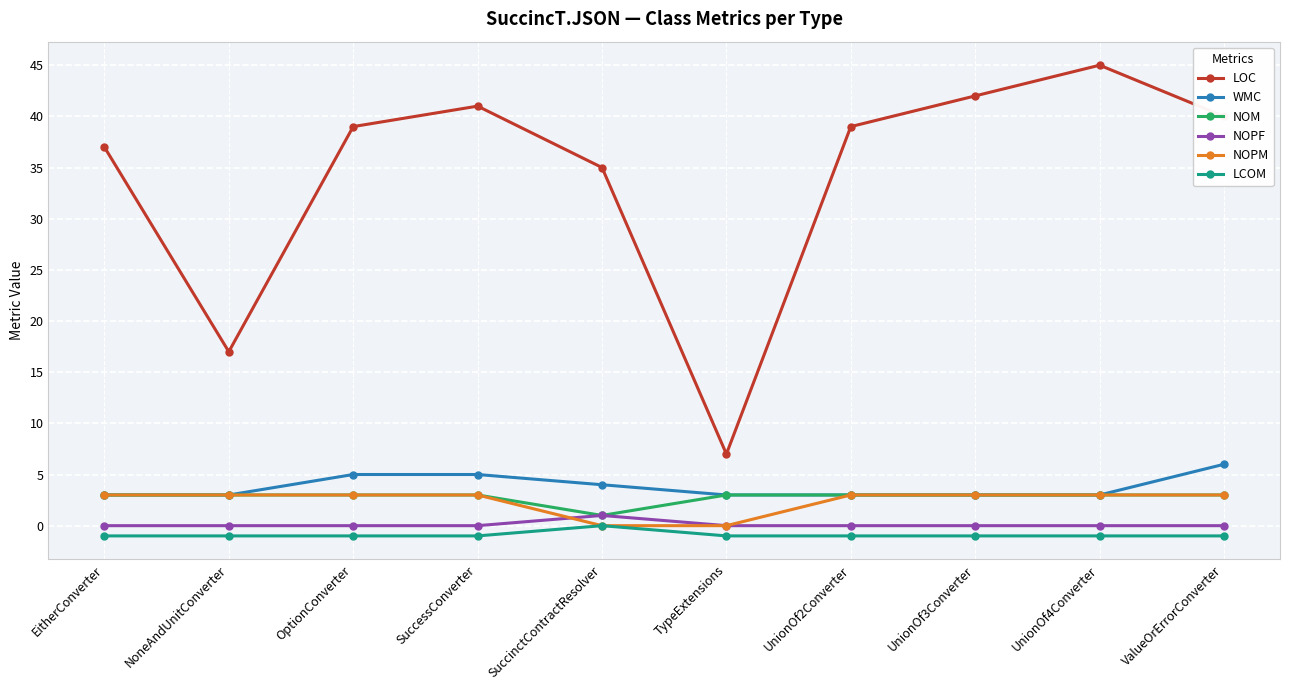

At how many categories does at least one series exceed 8?

9